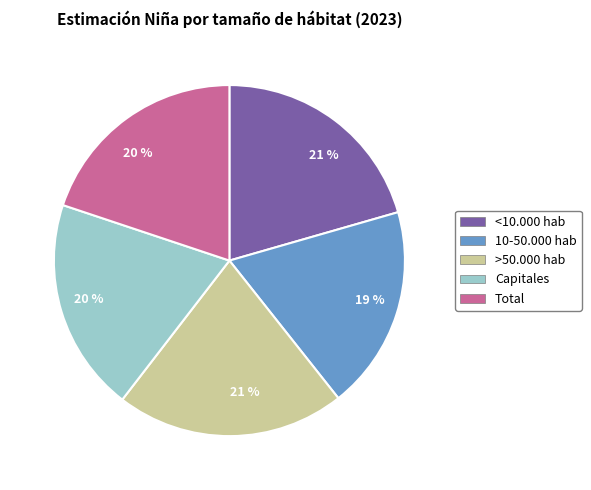

What percentage is the <10.000 hab slice, to the nearest percent?

21%